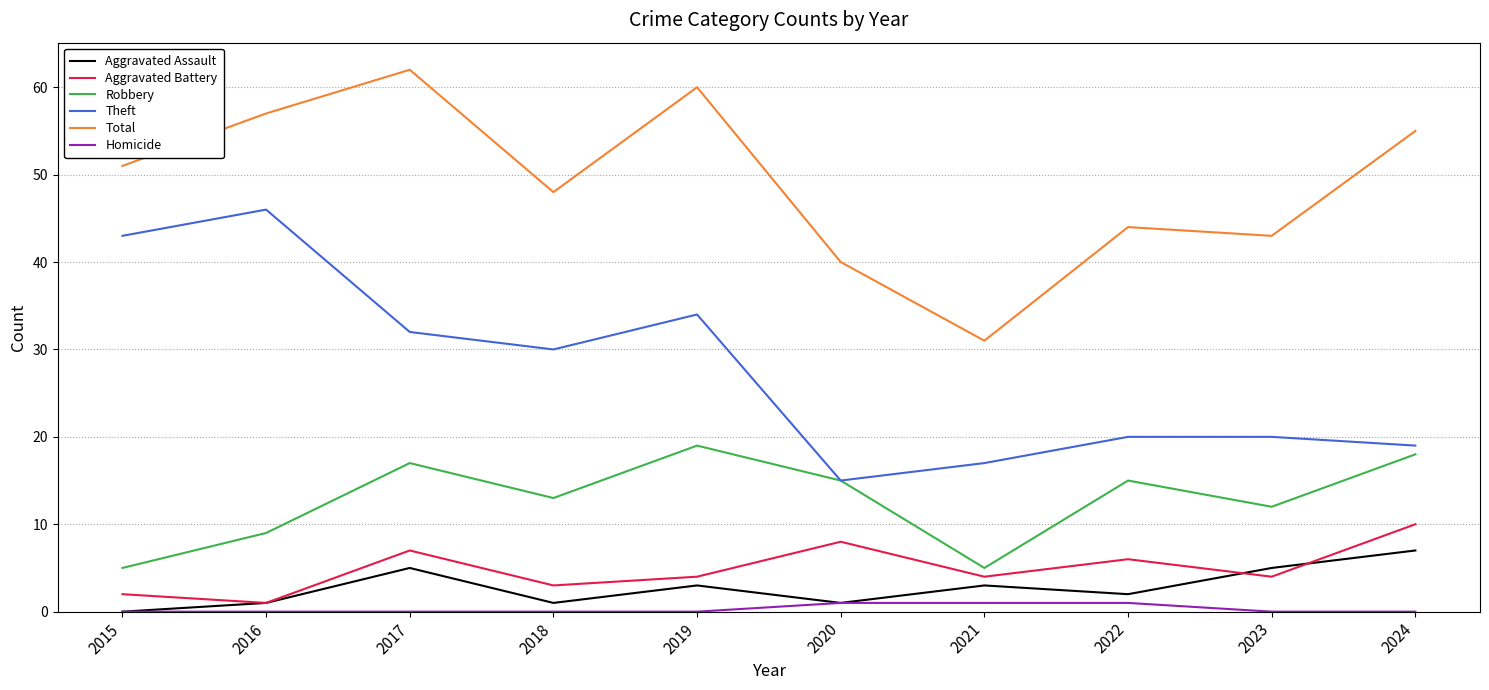

In Aggravated Assault, how many points are higher than both neighbors (excluding endpoints)?

3